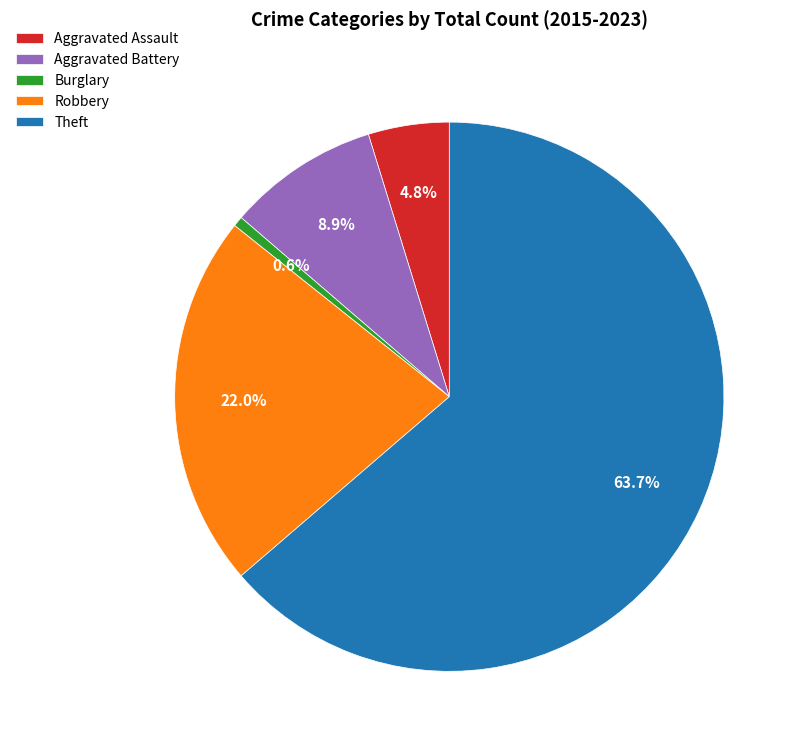

To the nearest percent, what is the difference between the Theft and Aggravated Battery slice percentages?

55%